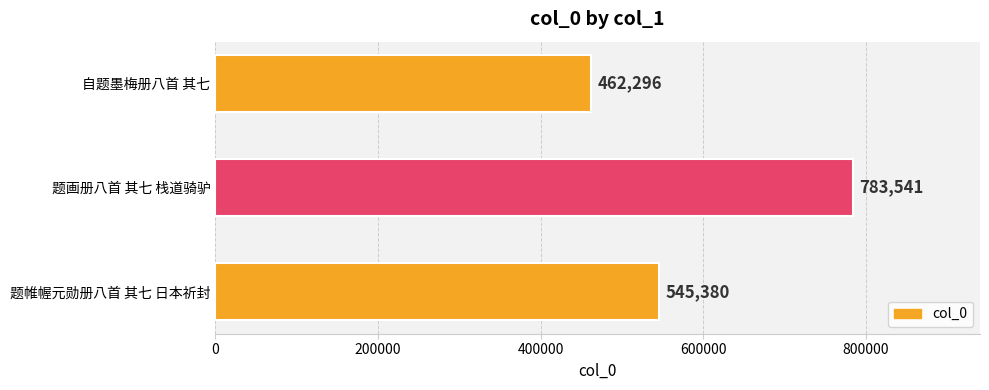

Count the values in the range 462296 to 783541.

3